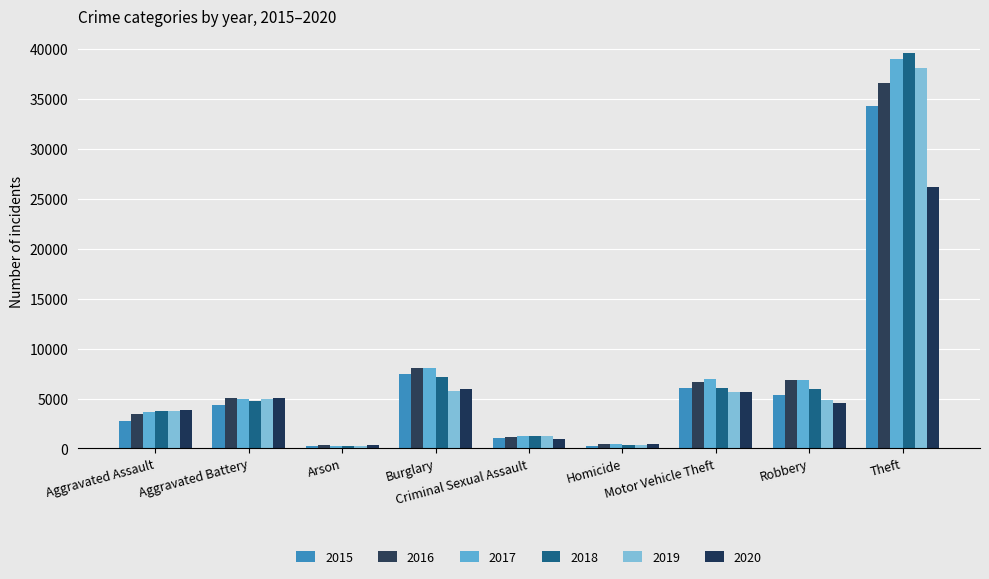

Does the chart contain any negative values?

No